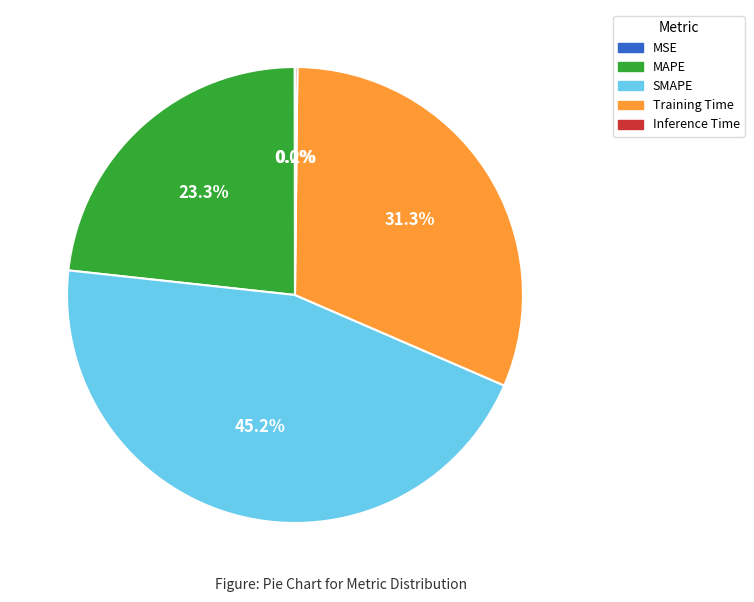

Is there any slice that represents more than half of the pie?

No